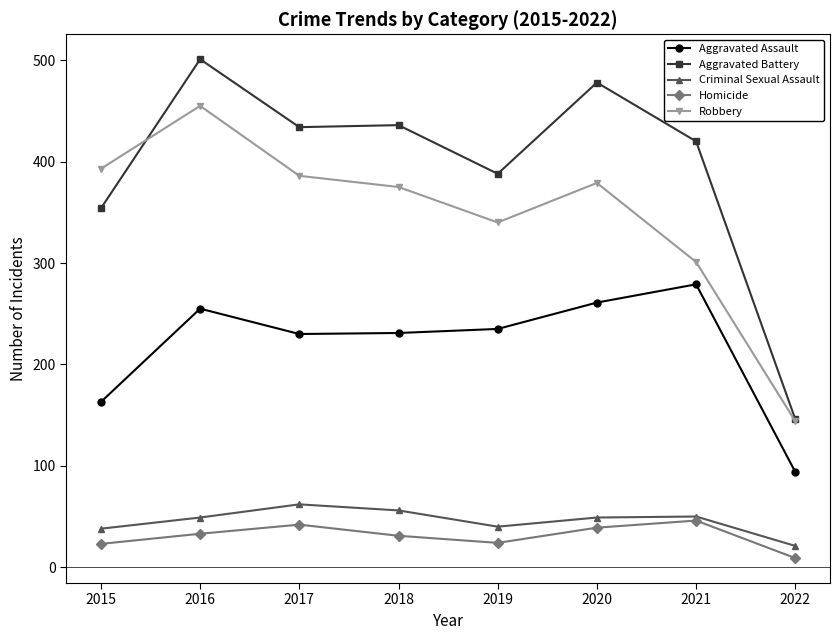

Read the Homicide value at 2018, to the nearest 5.

30